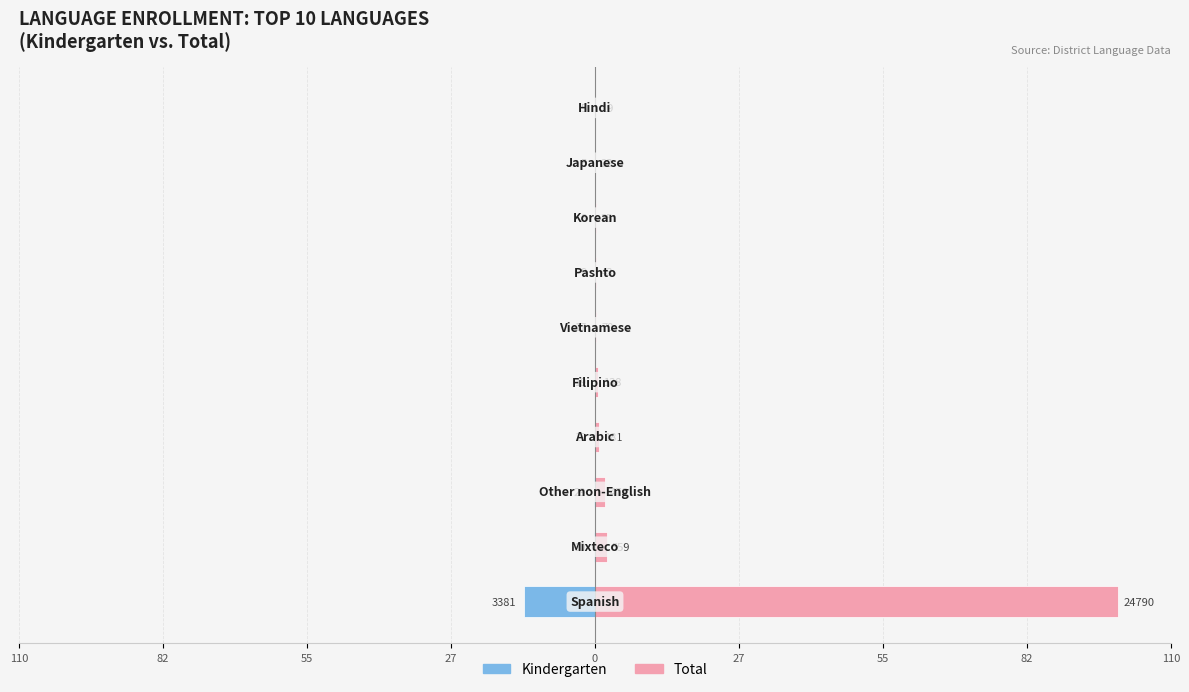

What is the average value of the Total series?

10.6